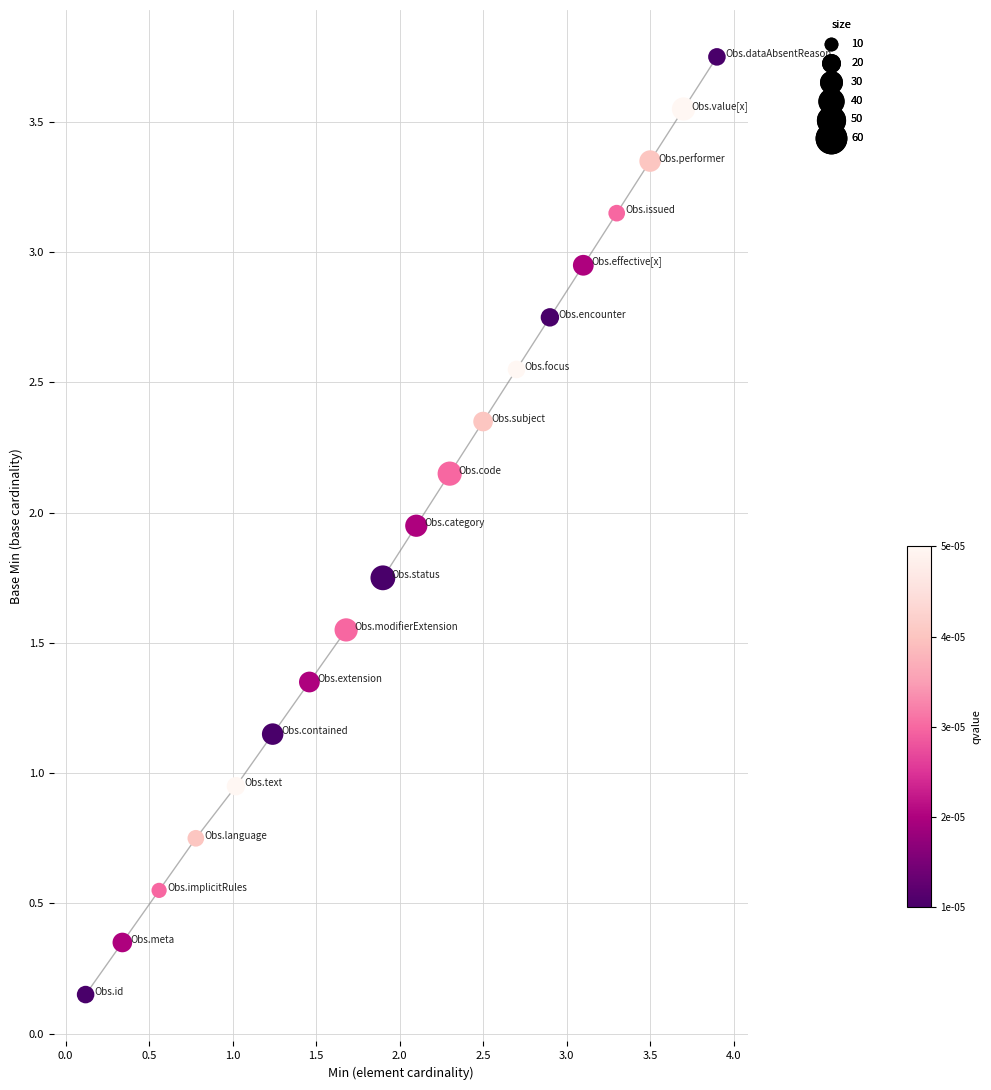

What is the range of Y values (max minus min)?

3.6